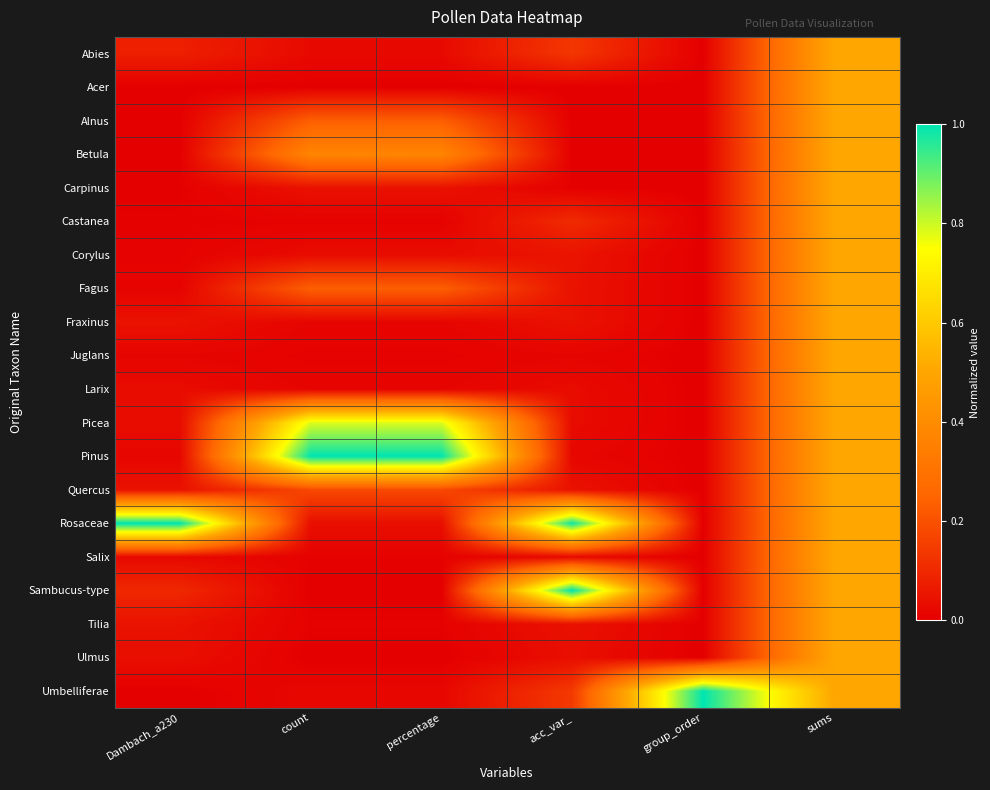

List the series in order of their peak value, lowest first.

Abies, Acer, Alnus, Betula, Carpinus, Castanea, Corylus, Fagus, Fraxinus, Juglans, Larix, Quercus, Salix, Tilia, Ulmus, Picea, Pinus, Rosaceae, Sambucus-type, Umbelliferae